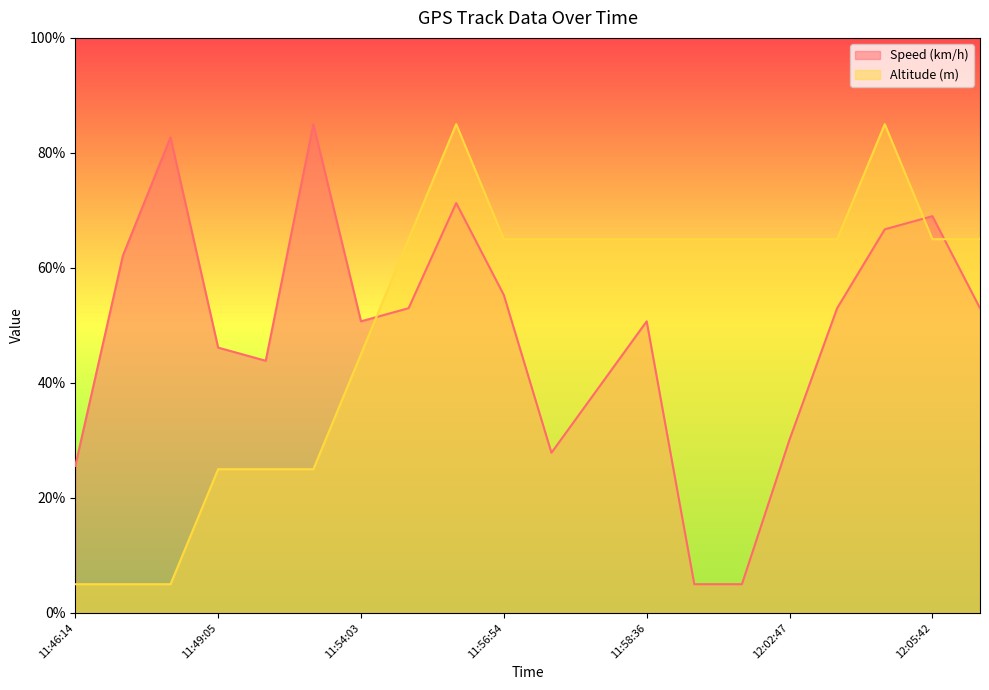

What is the approximate value of Speed (km/h) at 11:54:03?

50.7